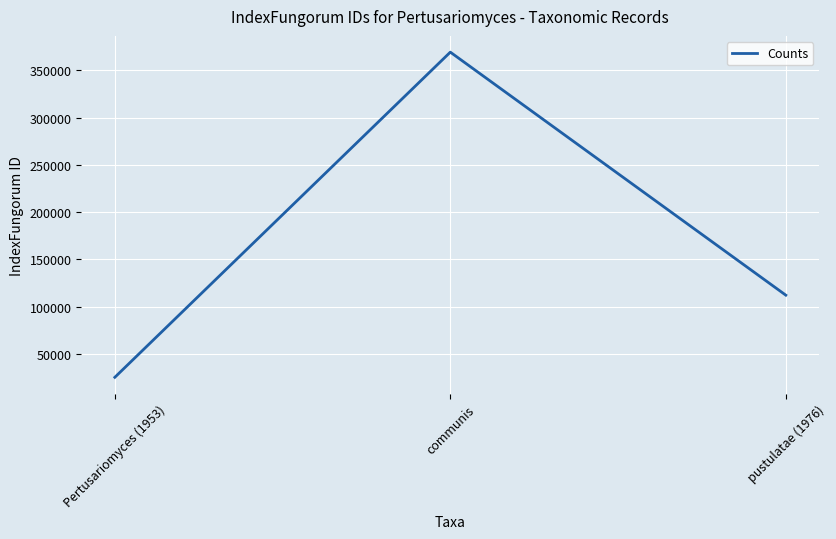

How many values are below 112078?

1